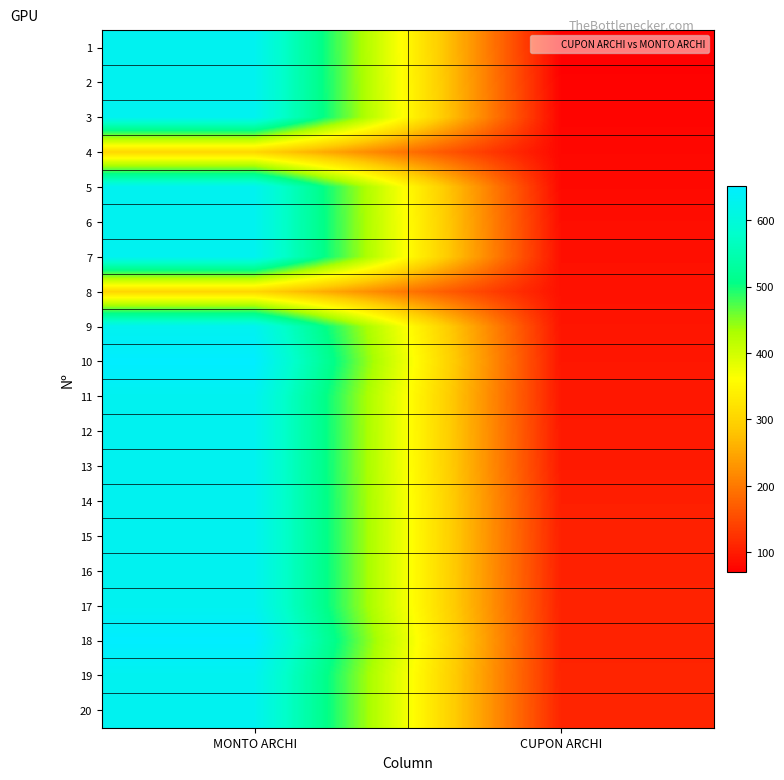

Reading left to right, list all the values displayed in this chart.

1: MONTO ARCHI=630	CUPON ARCHI=70
2: MONTO ARCHI=630	CUPON ARCHI=73
3: MONTO ARCHI=630	CUPON ARCHI=76
4: MONTO ARCHI=304	CUPON ARCHI=79
5: MONTO ARCHI=630	CUPON ARCHI=81
6: MONTO ARCHI=630	CUPON ARCHI=86
7: MONTO ARCHI=630	CUPON ARCHI=88
8: MONTO ARCHI=304	CUPON ARCHI=89
9: MONTO ARCHI=630	CUPON ARCHI=93
10: MONTO ARCHI=652	CUPON ARCHI=95
11: MONTO ARCHI=630	CUPON ARCHI=96
12: MONTO ARCHI=630	CUPON ARCHI=98
13: MONTO ARCHI=630	CUPON ARCHI=99
14: MONTO ARCHI=630	CUPON ARCHI=104
15: MONTO ARCHI=630	CUPON ARCHI=105
16: MONTO ARCHI=630	CUPON ARCHI=106
17: MONTO ARCHI=630	CUPON ARCHI=107
18: MONTO ARCHI=652	CUPON ARCHI=108
19: MONTO ARCHI=630	CUPON ARCHI=109
20: MONTO ARCHI=630	CUPON ARCHI=110